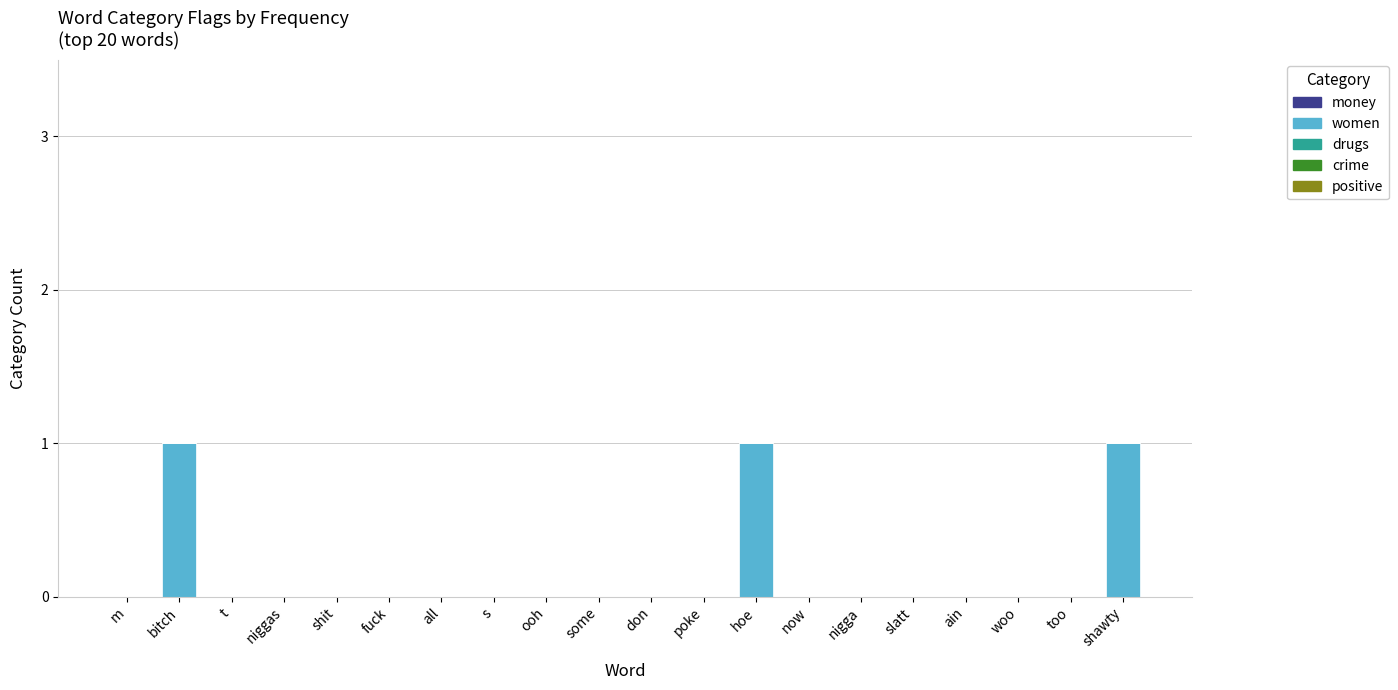

The value at ain is 1. True or false?

False